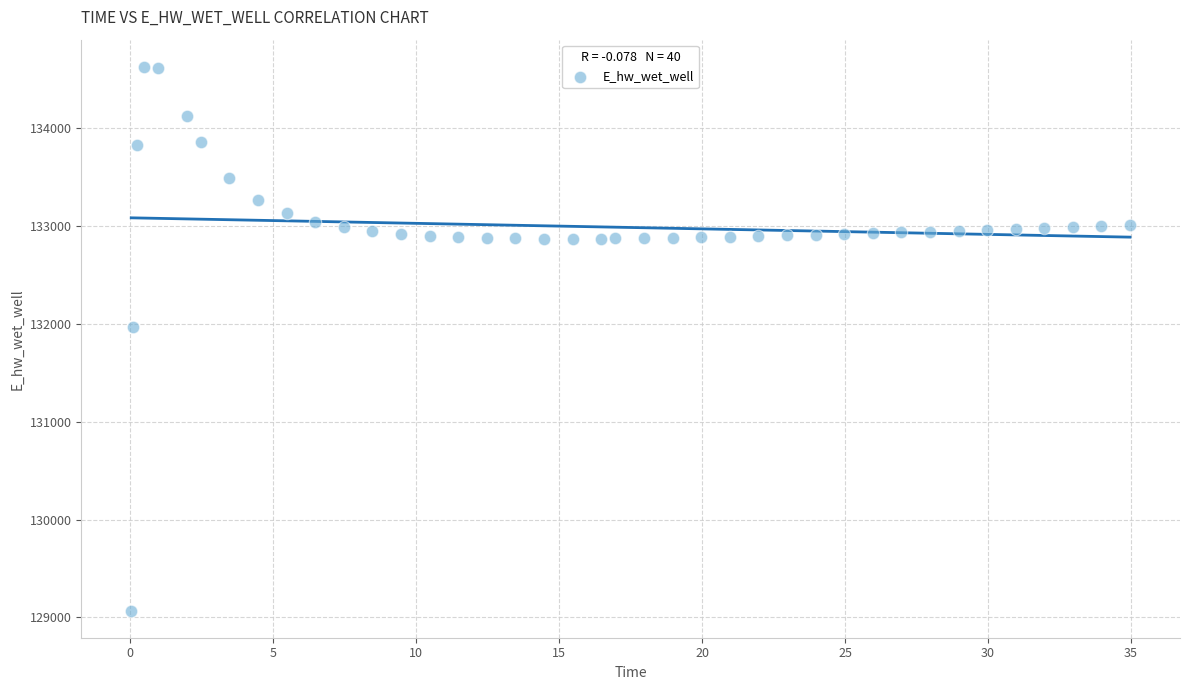

What is the range of Y values (max minus min)?

5557.8